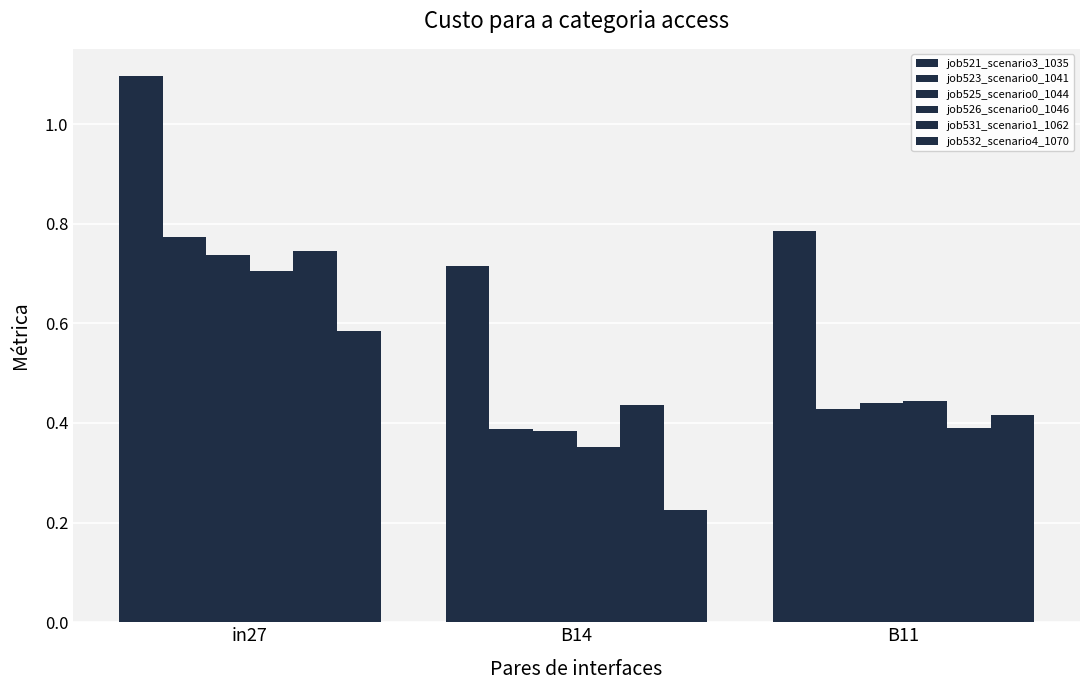

What is the lowest value of the job523_scenario0_1041 series?

0.4